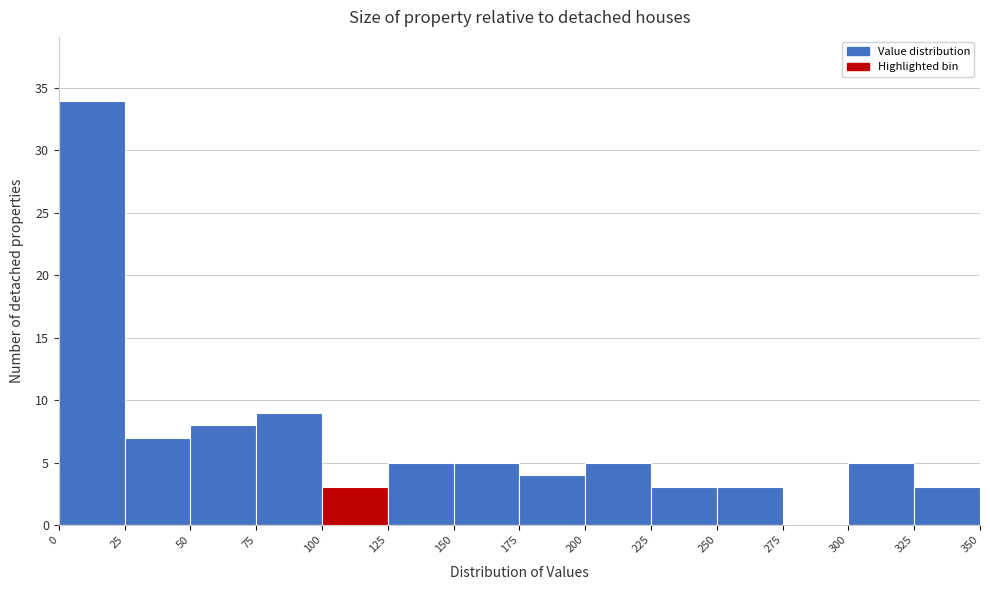

Over which range of the x-axis is the bar tallest?

0 to 25